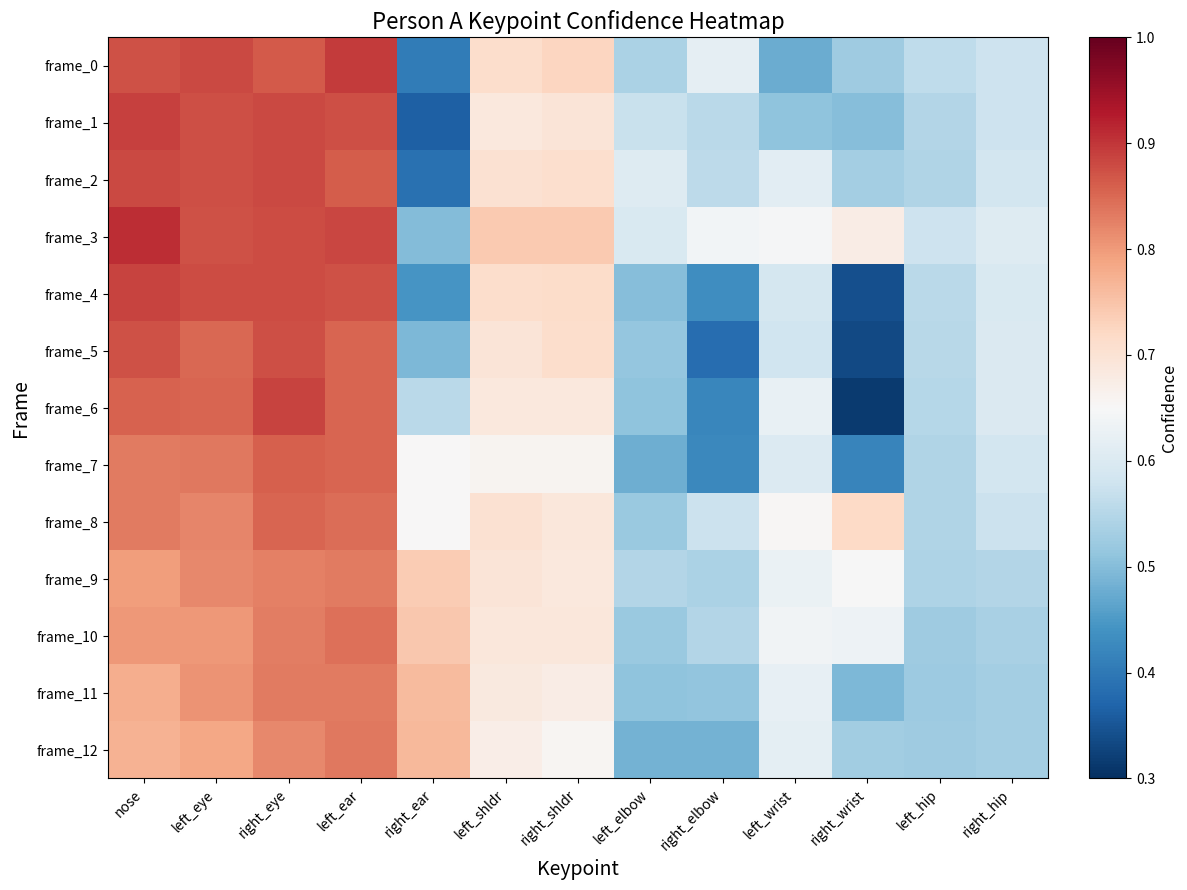

Between nose and right_hip, which is larger?

nose